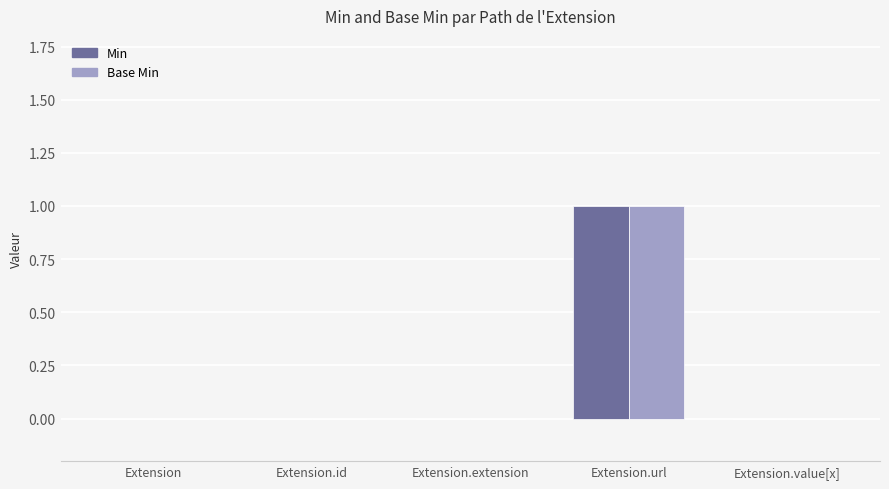

Is it true that Min equals 1 at Extension.url?

True